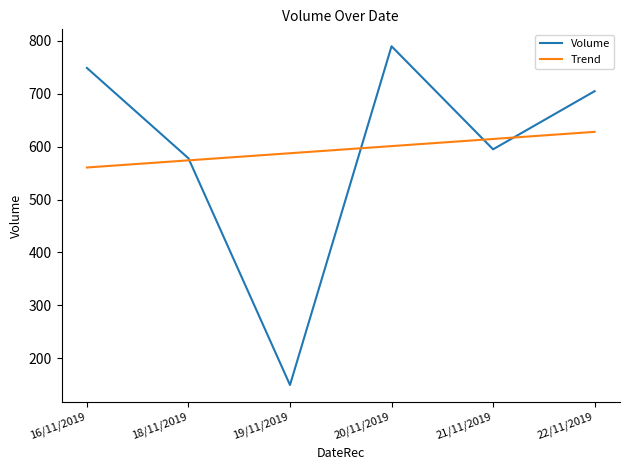

True or false: Trend has a value of 789.1 at 18/11/2019.

False